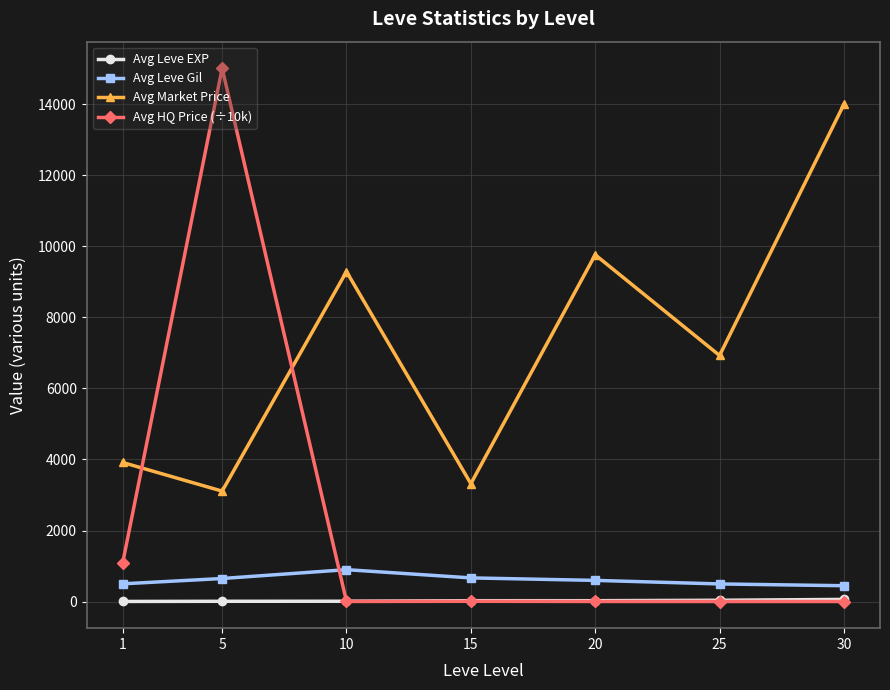

Where is the first local maximum for Avg Leve Gil?

10